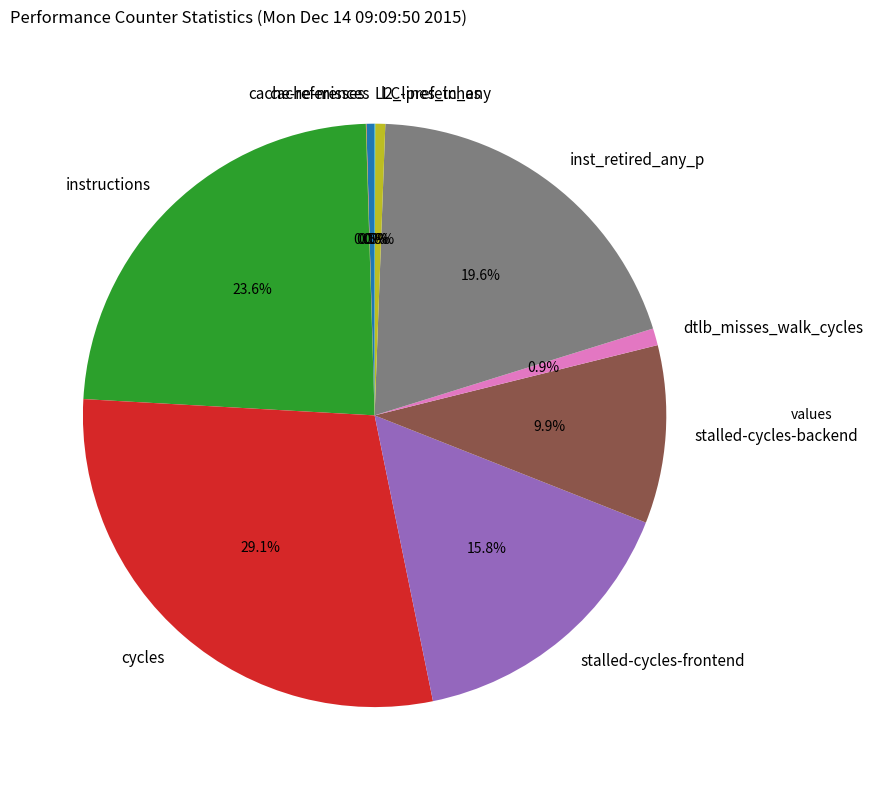

To the nearest percent, what is the difference between the largest and smallest slice percentages?

29%